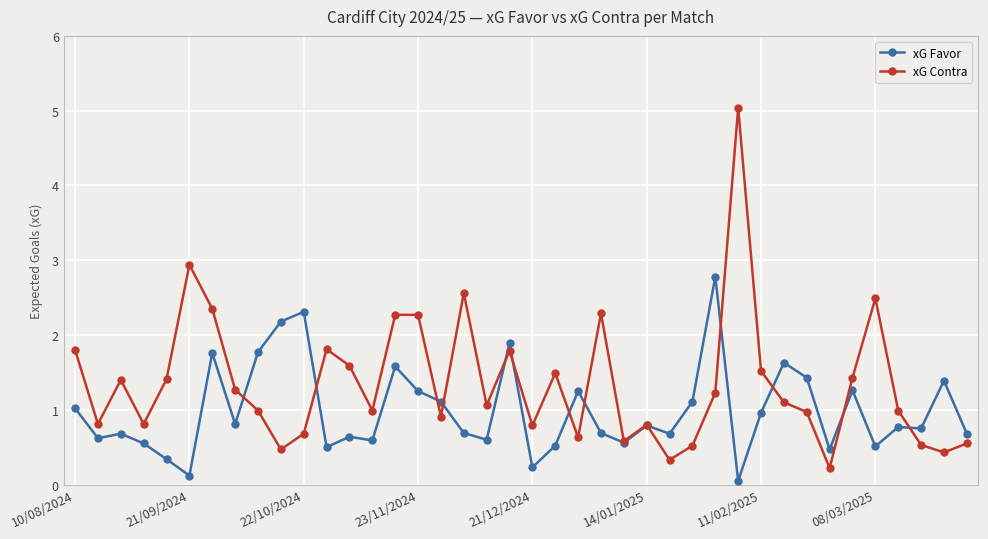

Which series has the largest total across all categories?

xG Contra